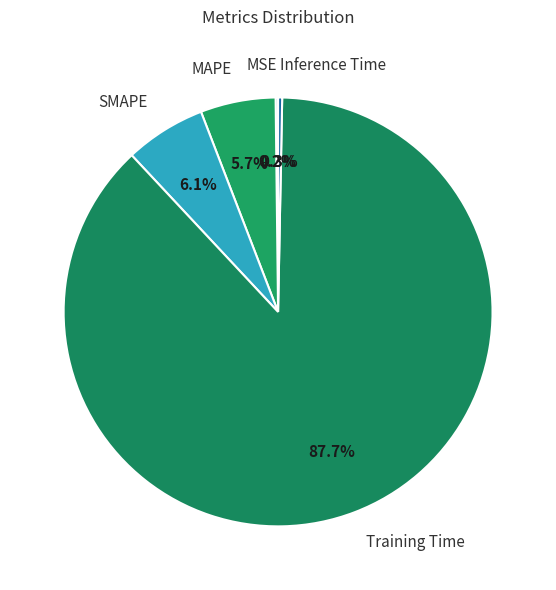

What portion of the pie excludes MSE?

99.8%